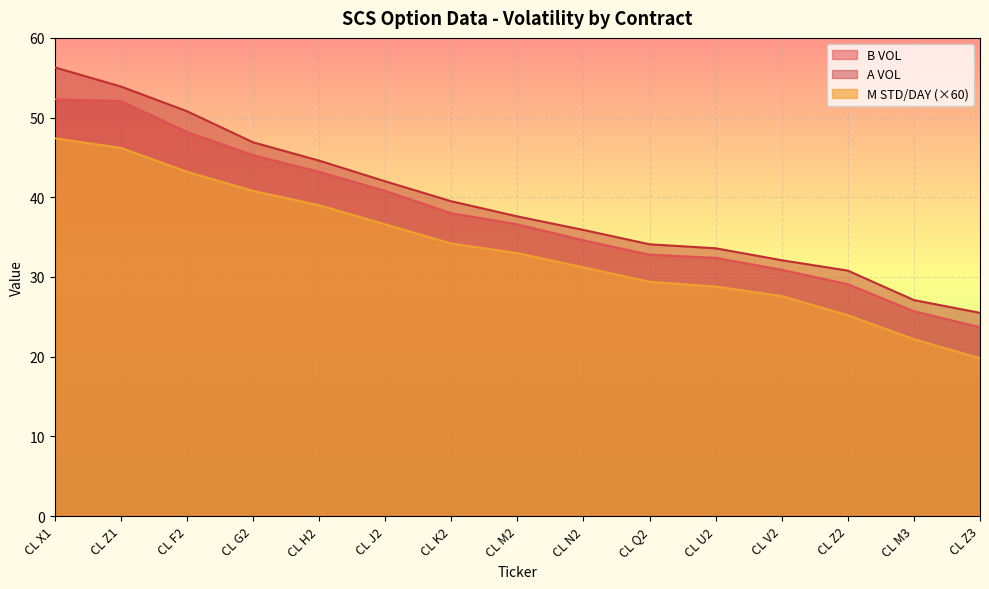

The value of A VOL at CL Q2 is 34.1. True or false?

True